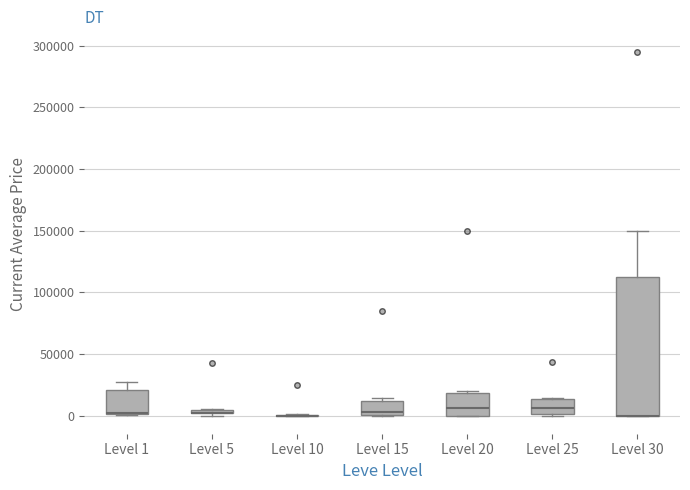

Where is the upper edge of the box for Level 1 on the y-axis? The values are not printed on the chart, so give them approximately, as read against the axis.

20000